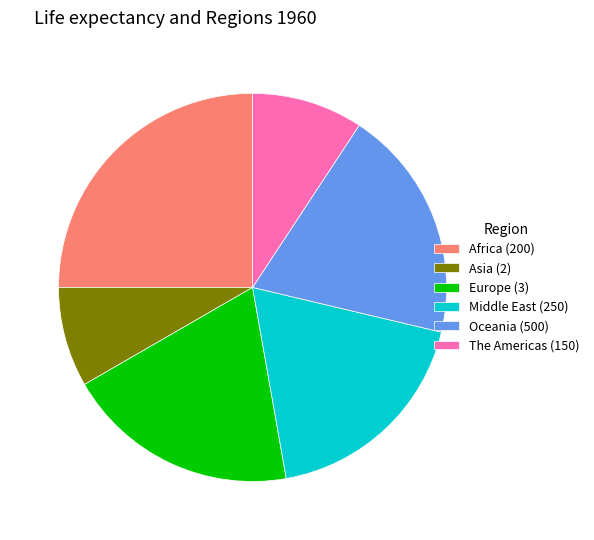

True or false: Oceania (500) accounts for 19% of the total.

True